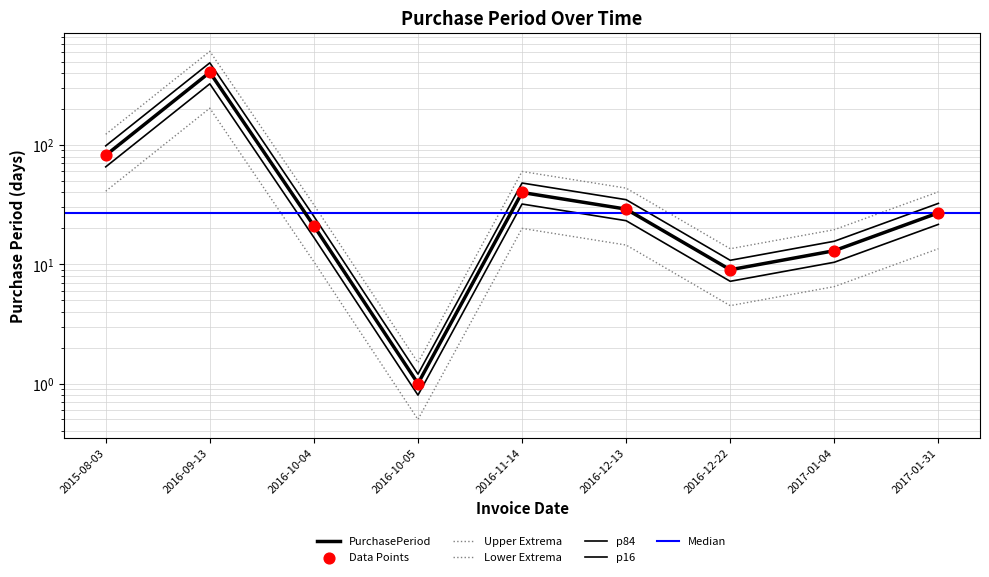

What is the ratio of the value at 2016-12-13 to the value at 2016-10-04?

1.4